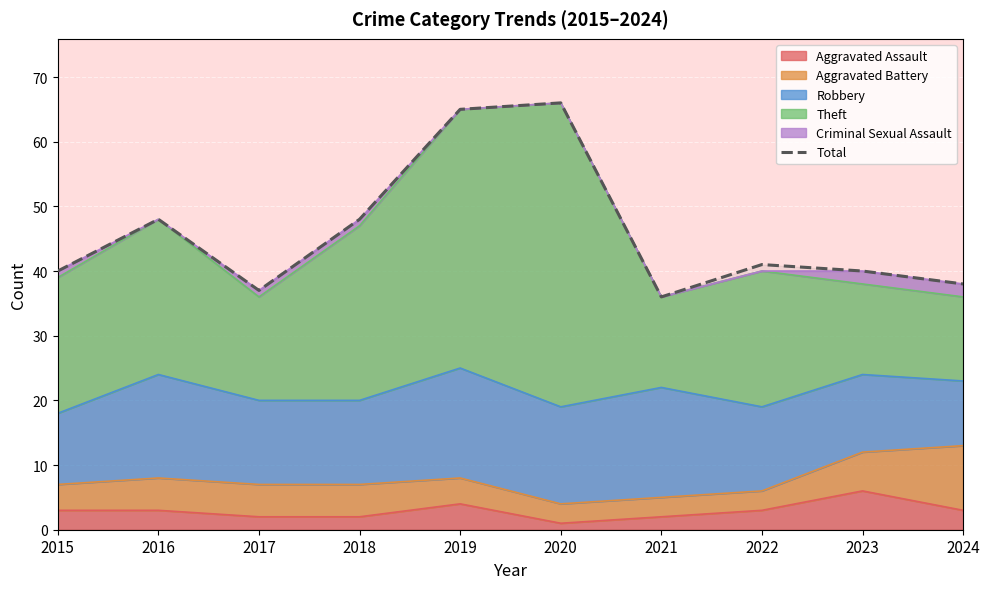

How many data points are less than 41?

5